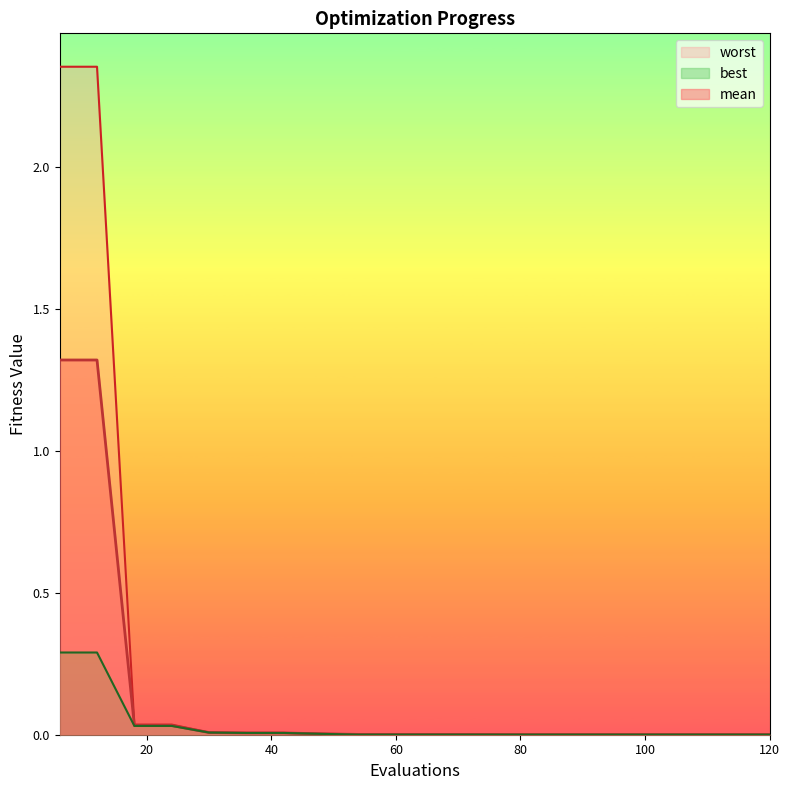

Reading right to left, what are all the values shown in this chart?

mean: 120=0.0	114=0.0	108=0.0	102=0.0	96=0.0	90=0.0	84=0.0	78=0.0	72=0.0	66=0.0	60=0.0	54=0.0	48=0.0	42=0.0	36=0.0	30=0.0	24=0.0	18=0.0	12=1.3	6=1.3
best: 120=0.0	114=0.0	108=0.0	102=0.0	96=0.0	90=0.0	84=0.0	78=0.0	72=0.0	66=0.0	60=0.0	54=0.0	48=0.0	42=0.0	36=0.0	30=0.0	24=0.0	18=0.0	12=0.3	6=0.3
worst: 120=0.0	114=0.0	108=0.0	102=0.0	96=0.0	90=0.0	84=0.0	78=0.0	72=0.0	66=0.0	60=0.0	54=0.0	48=0.0	42=0.0	36=0.0	30=0.0	24=0.0	18=0.0	12=2.4	6=2.4